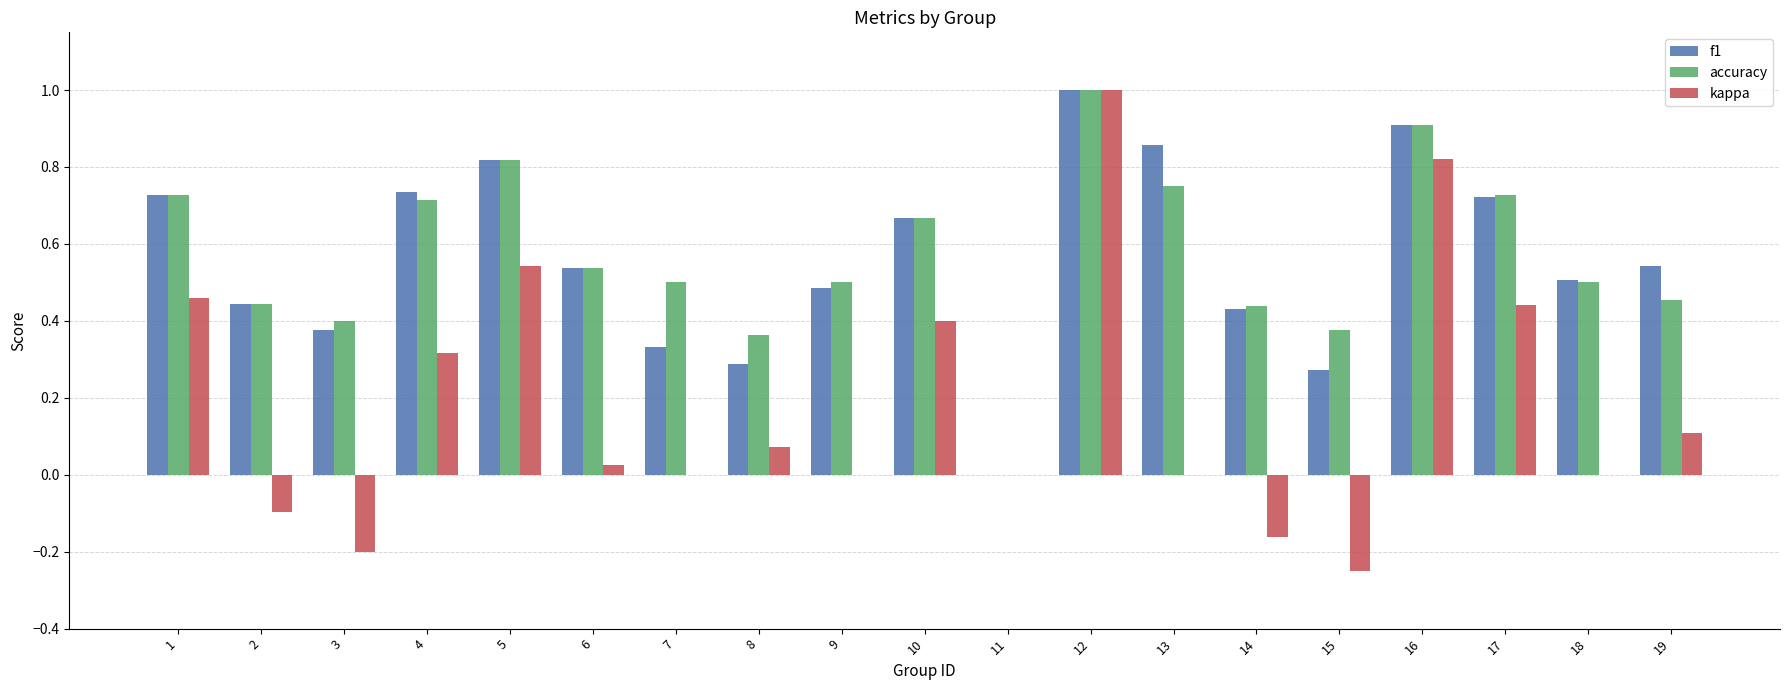

How many values in the f1 series exceed 0?

18